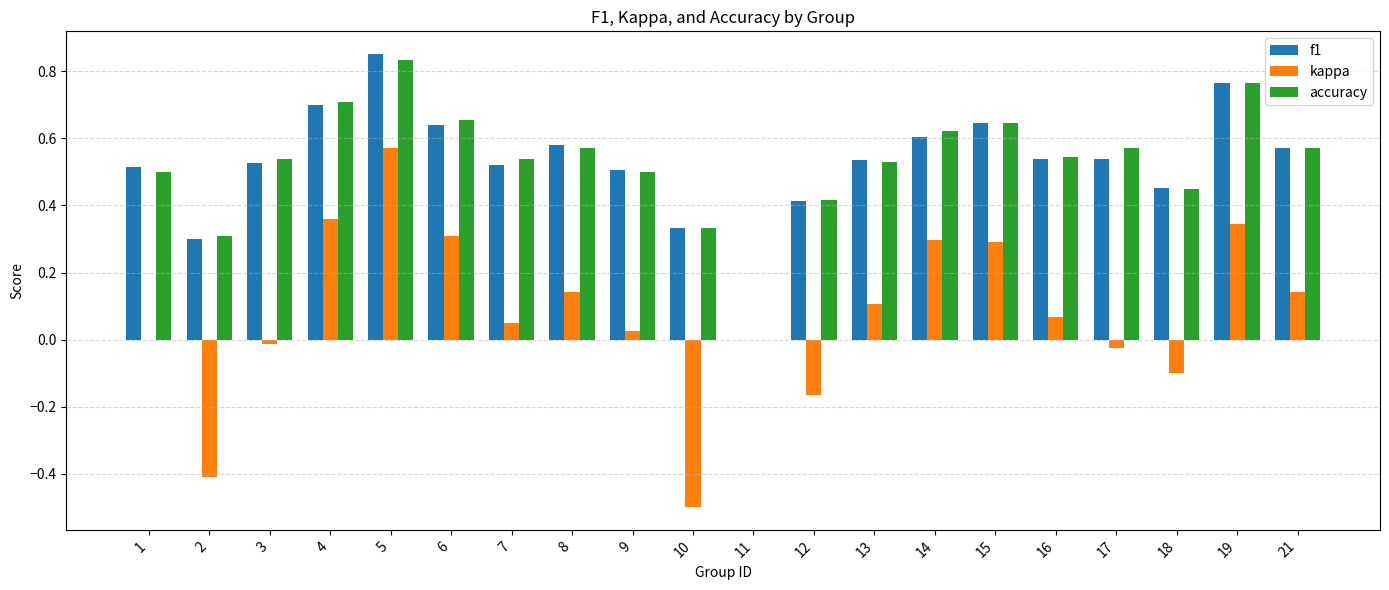

What is the sum of all f1 values?

10.5